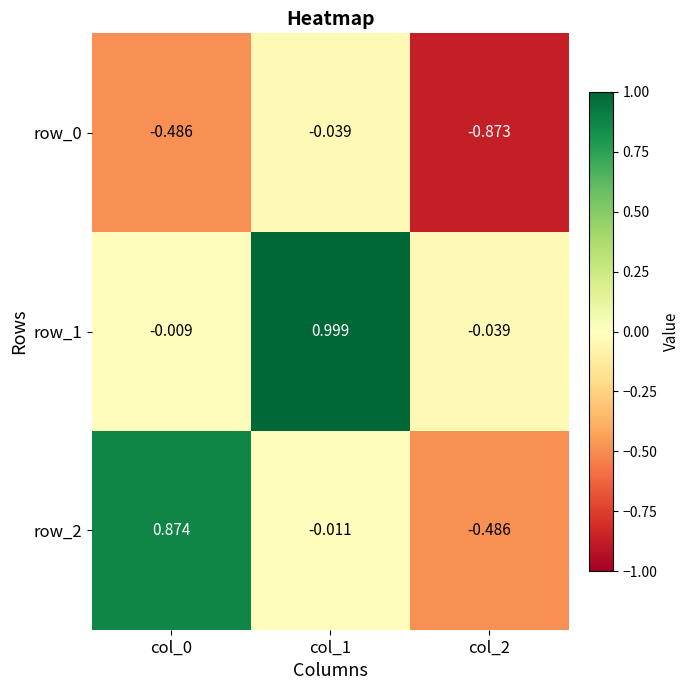

What is the spread (max minus min) of values at col_1?

1.0